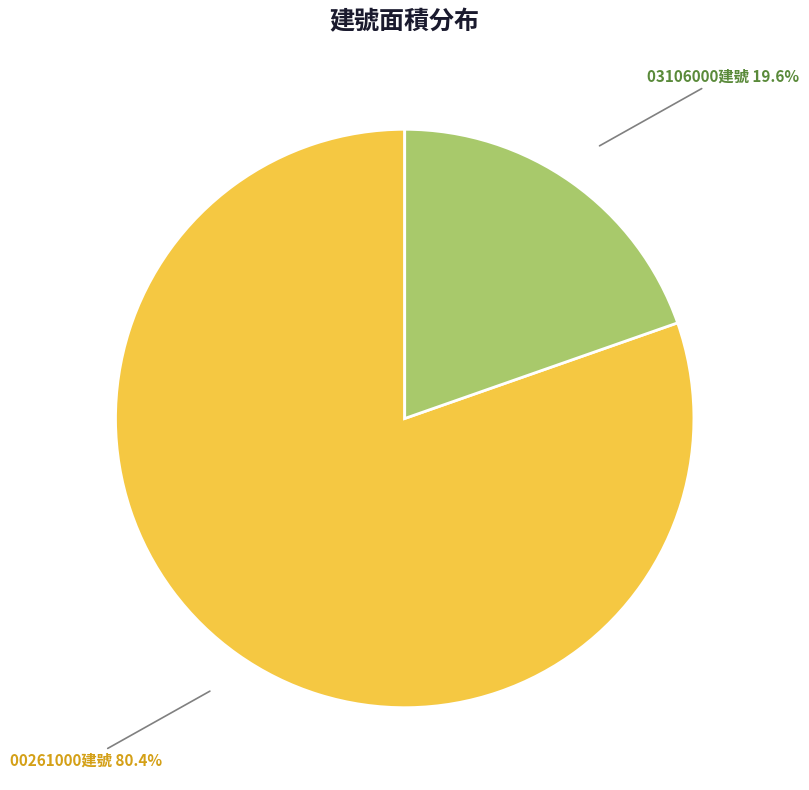

Does any single category account for the majority?

Yes